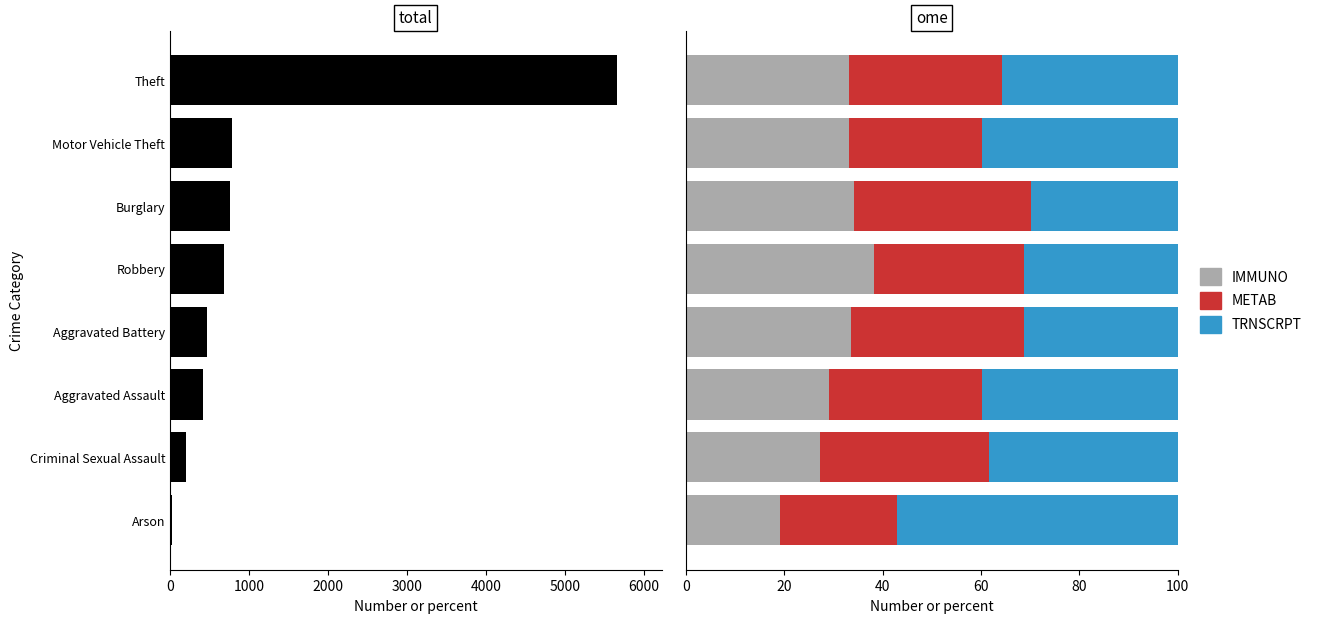

What is the average value of the IMMUNO series?

31.0